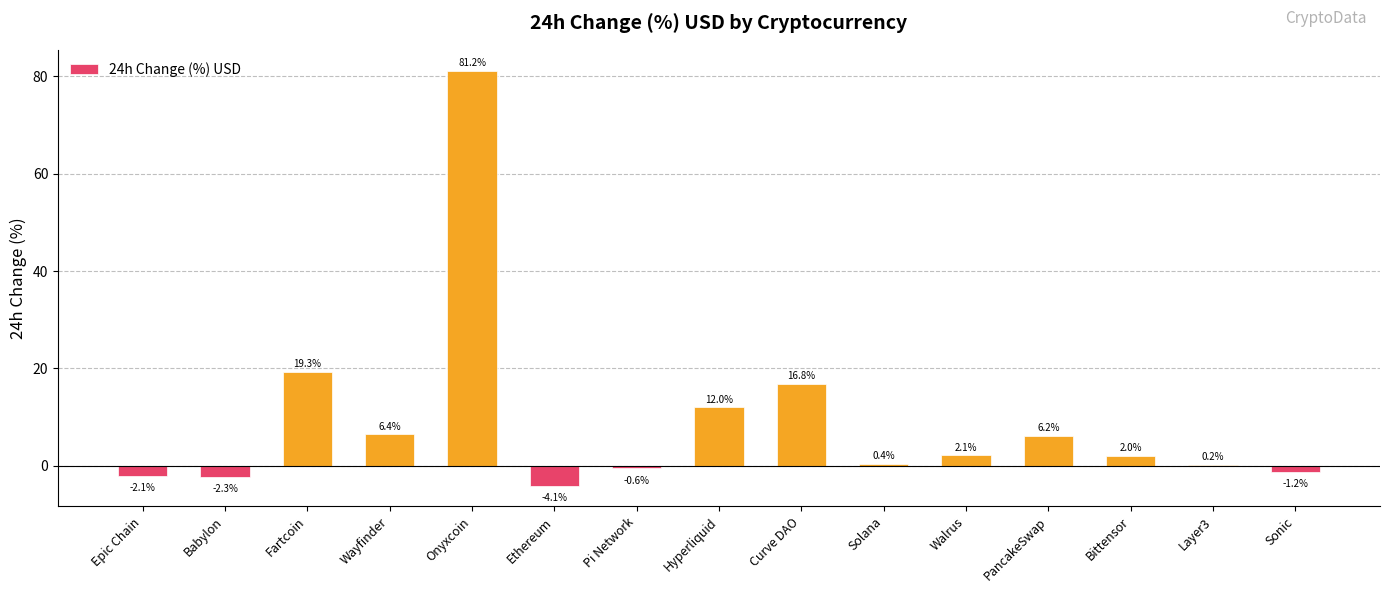

What is the sum of all values?

136.3